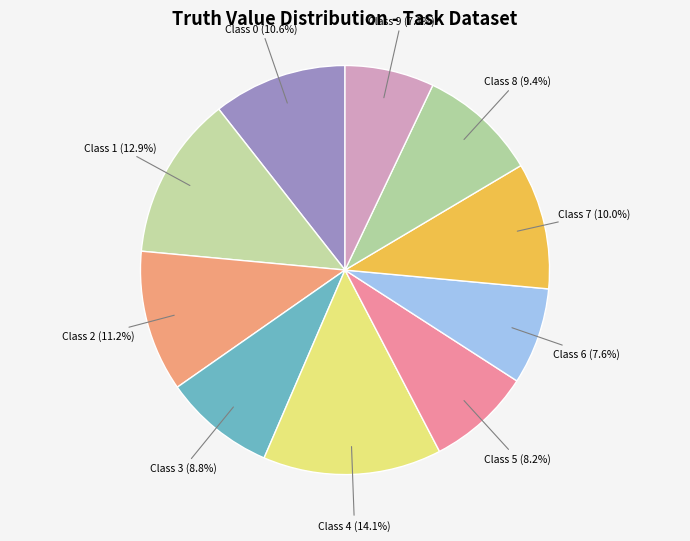

Which has a higher value, Class 6 or Class 4?

Class 4